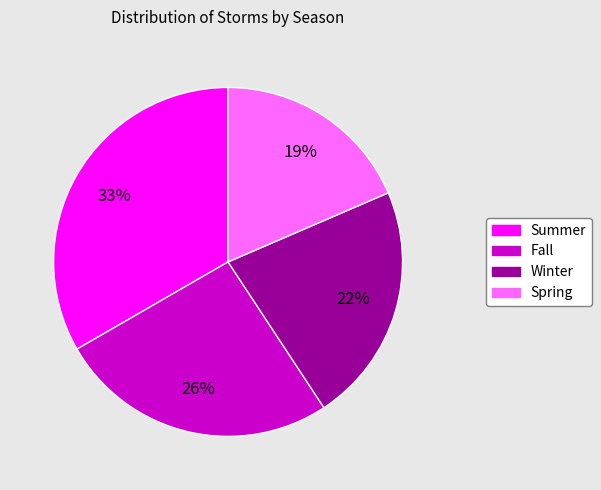

Combined, do Spring and Fall account for over 50%?

No